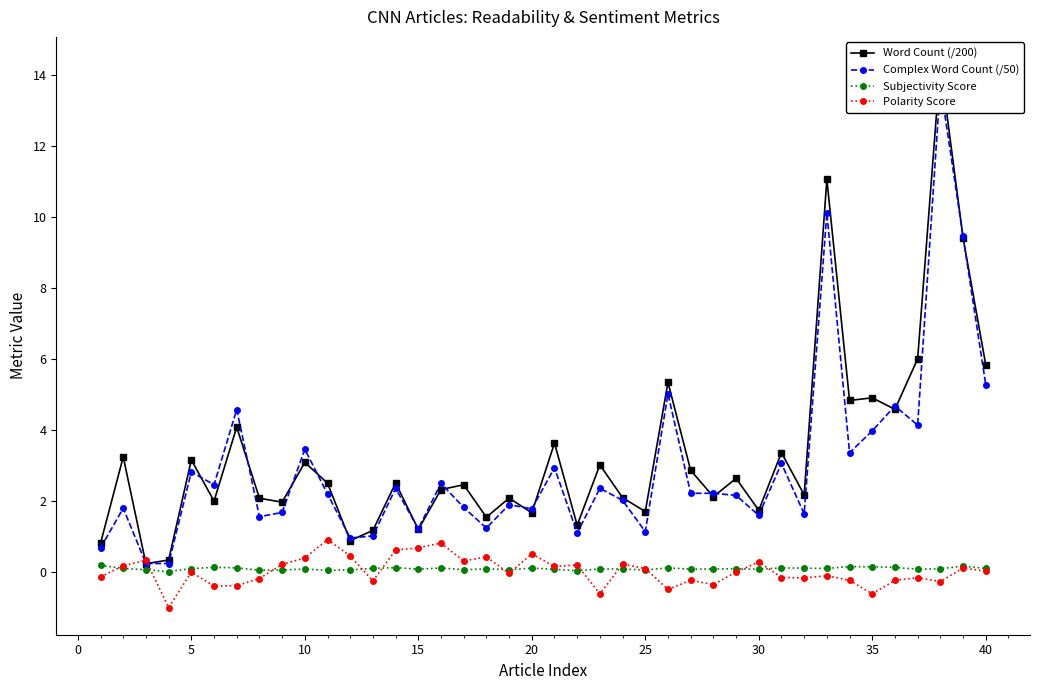

How many interior local valleys does the Polarity Score series have?

12